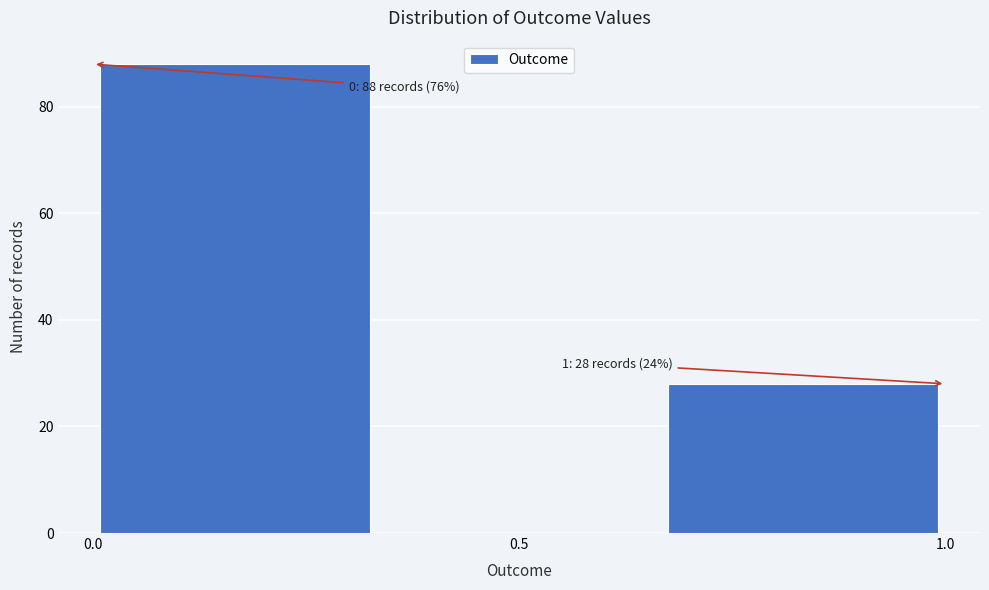

Over which range of the x-axis is the bar tallest?

0.00 to 0.35